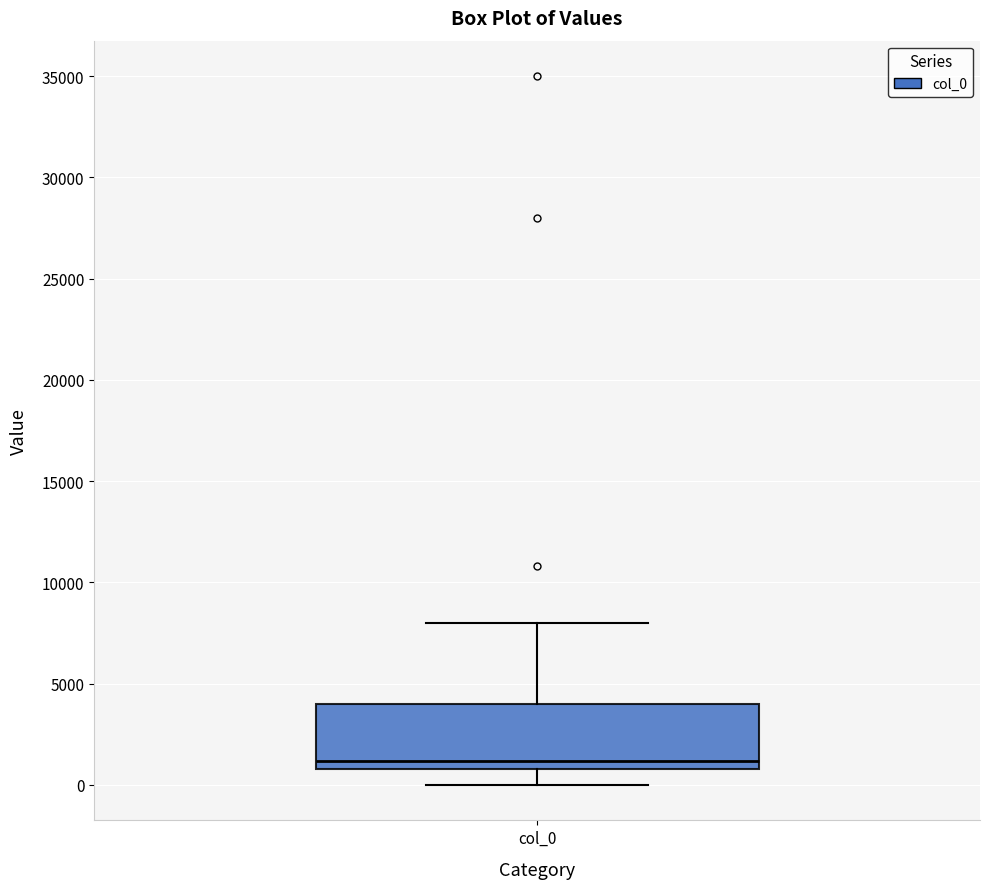

Where is the upper edge of the box for col_0 on the y-axis? The values are not printed on the chart, so give them approximately, as read against the axis.

4000